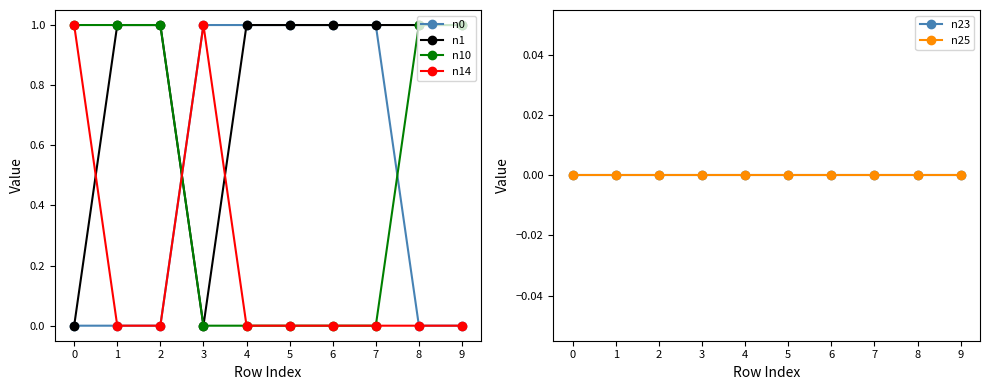

Between 6 and 9, which series saw the biggest shift?

n0